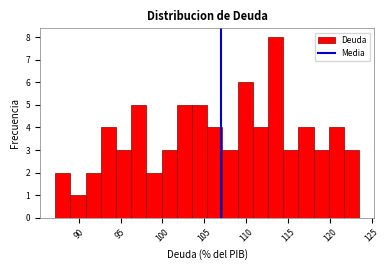

Read against the x-axis, roughly where is the centre of the tallest bar?

113.5